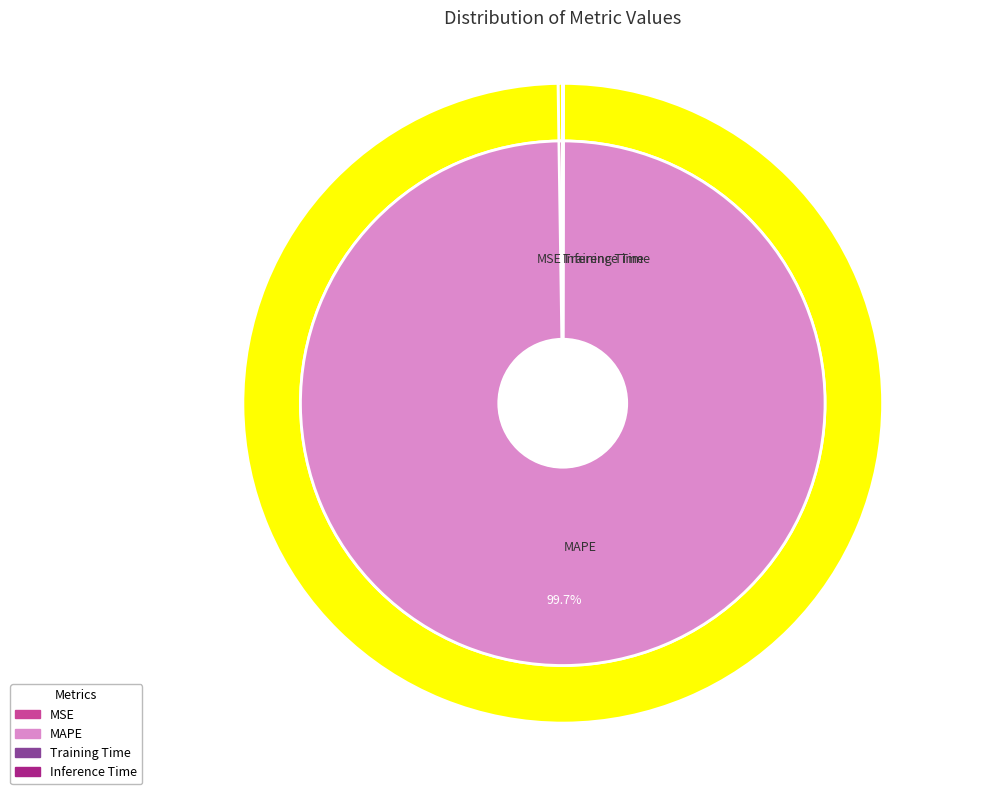

Which category has the biggest portion of the pie?

MAPE